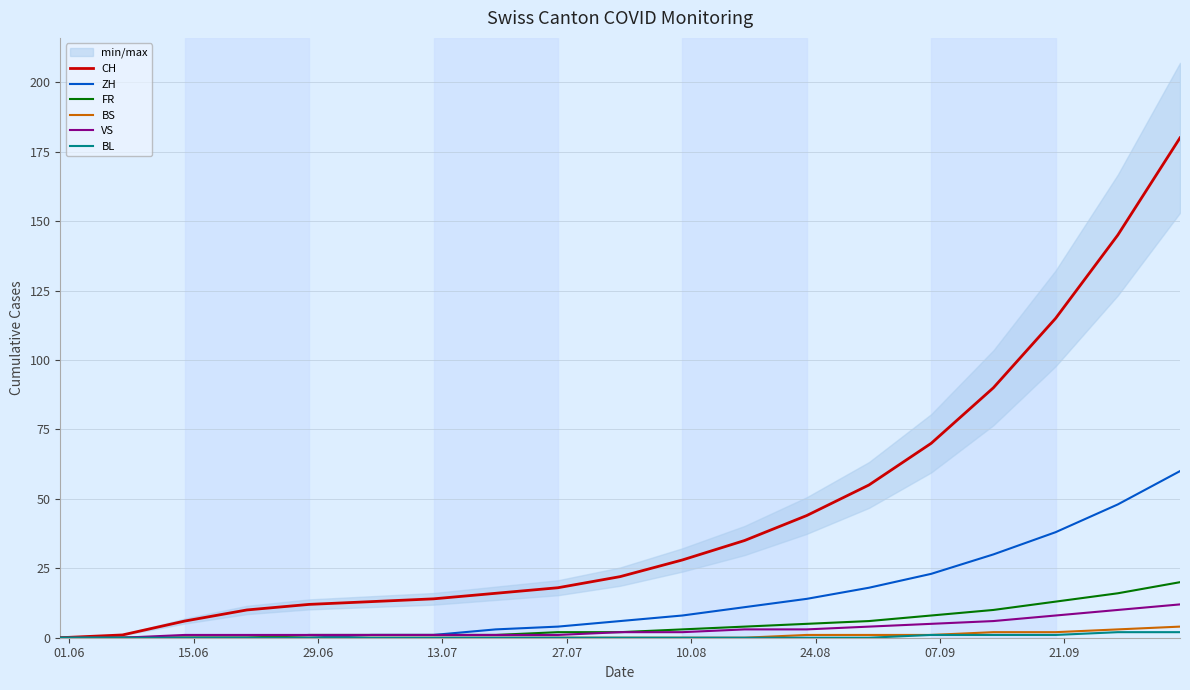

Does the chart have visible grid lines?

Yes